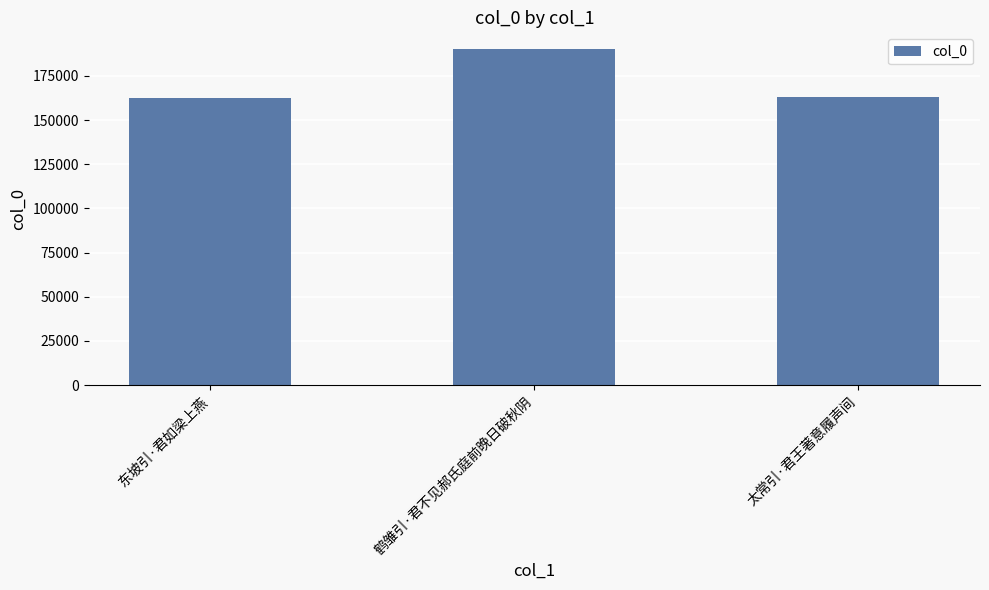

Which has a higher value, 太常引·君王著意履声间 or 鹤雏引·君不见郝氏庭前晚日破秋阴?

鹤雏引·君不见郝氏庭前晚日破秋阴